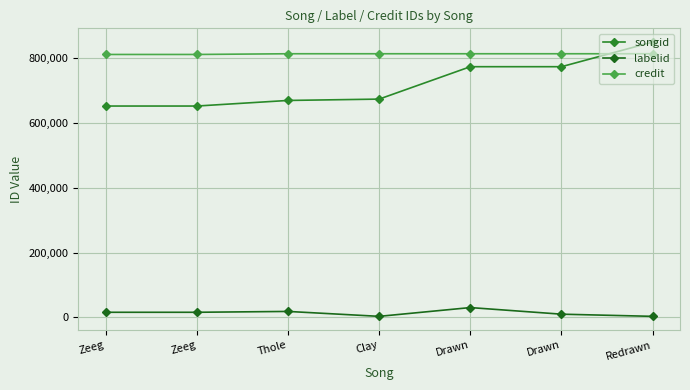

Between which two adjacent categories do credit and songid first intersect?

Drawn and Redrawn